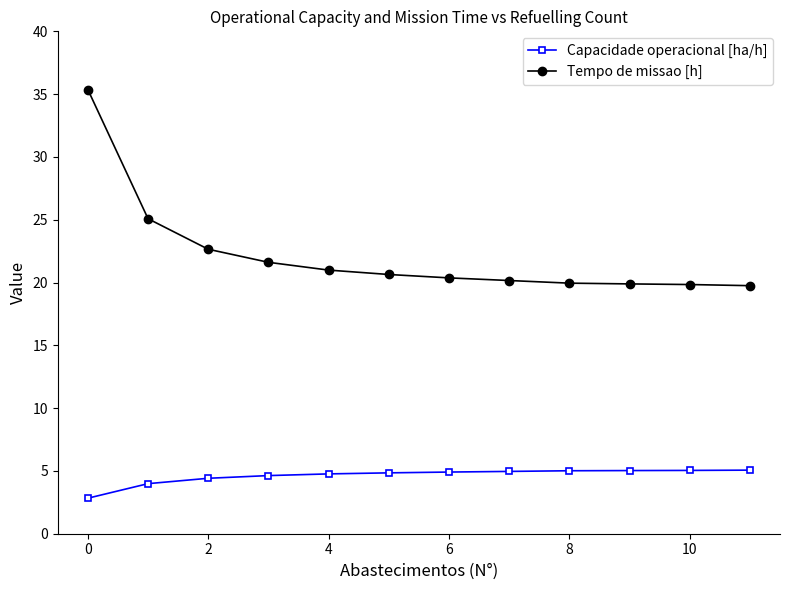

Does the chart have visible grid lines?

No